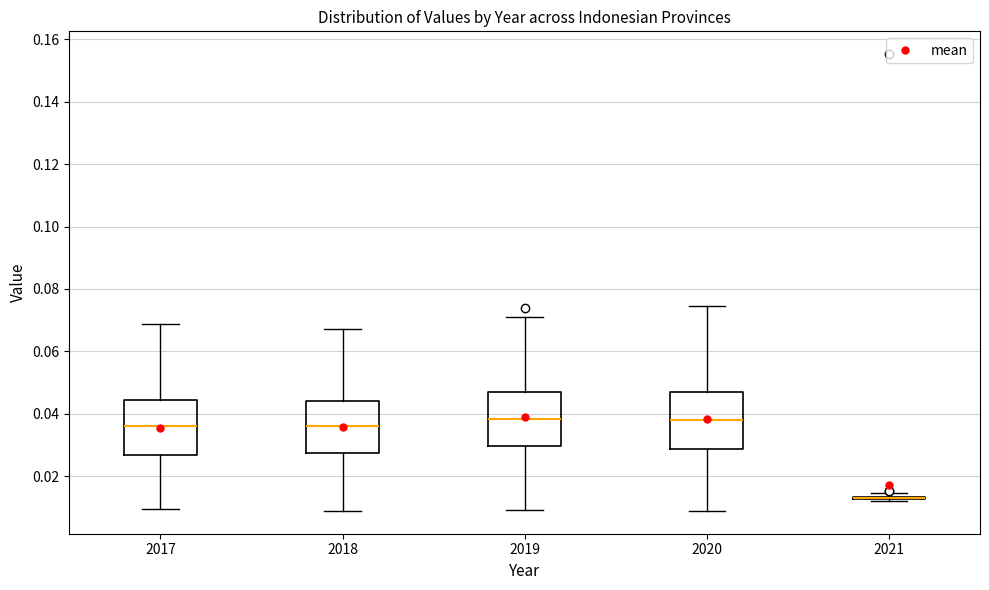

Reading left to right, transcribe this box plot: for each box, give where its median line is, the range the box spans, and where its two whiskers end, as read against the y-axis. The values are not printed on the chart, so give them approximately, as read against the axis.

2017: median 0.036, box 0.026 to 0.044, whiskers 0.010 to 0.068
2018: median 0.036, box 0.028 to 0.044, whiskers 0.008 to 0.068
2019: median 0.038, box 0.030 to 0.046, whiskers 0.010 to 0.072
2020: median 0.038, box 0.028 to 0.046, whiskers 0.008 to 0.074
2021: box collapsed to a line at 0.012, whiskers 0.012 to 0.014